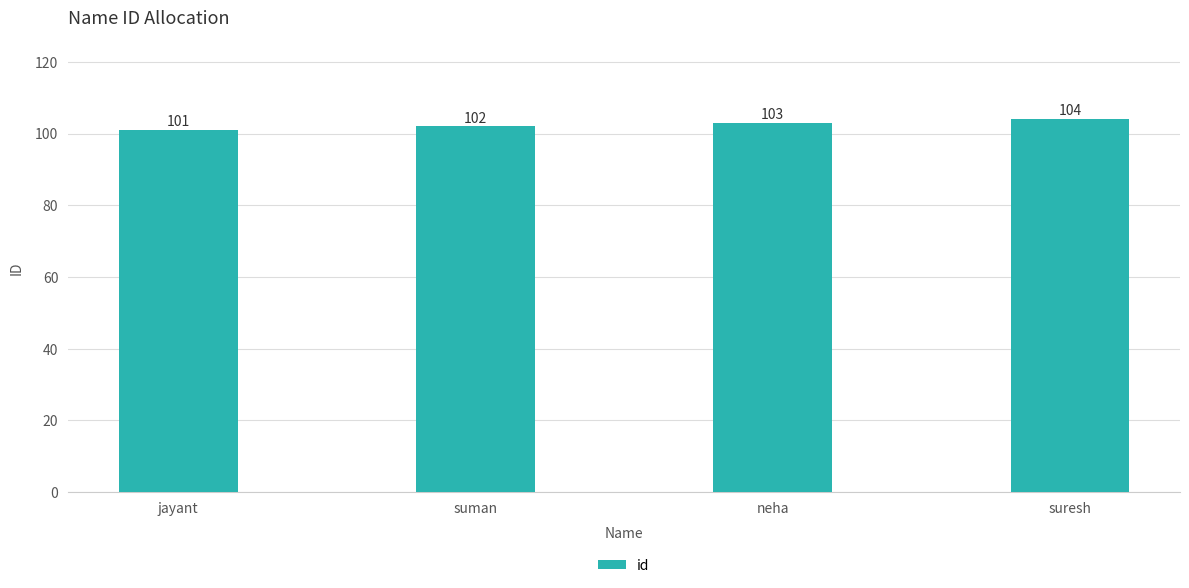

What is the change in value from jayant to suman?

+1